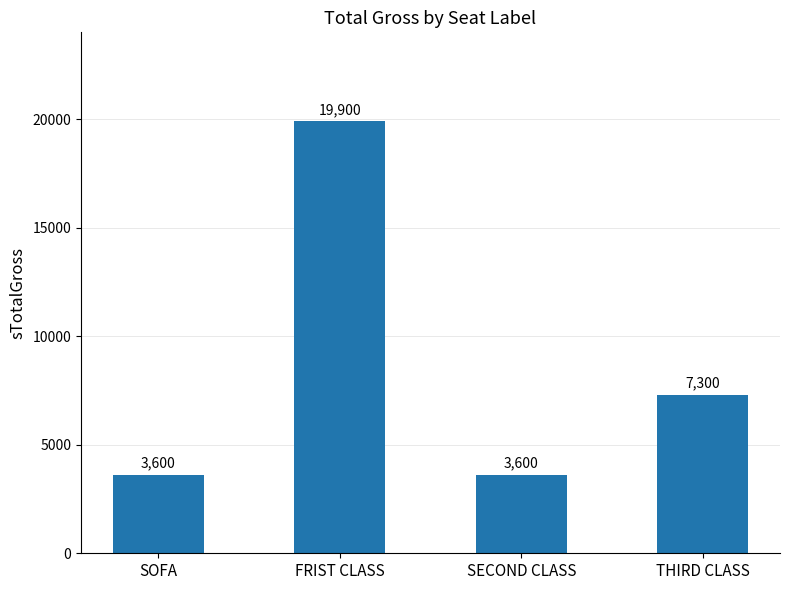

What is the maximum value shown in the chart?

19900